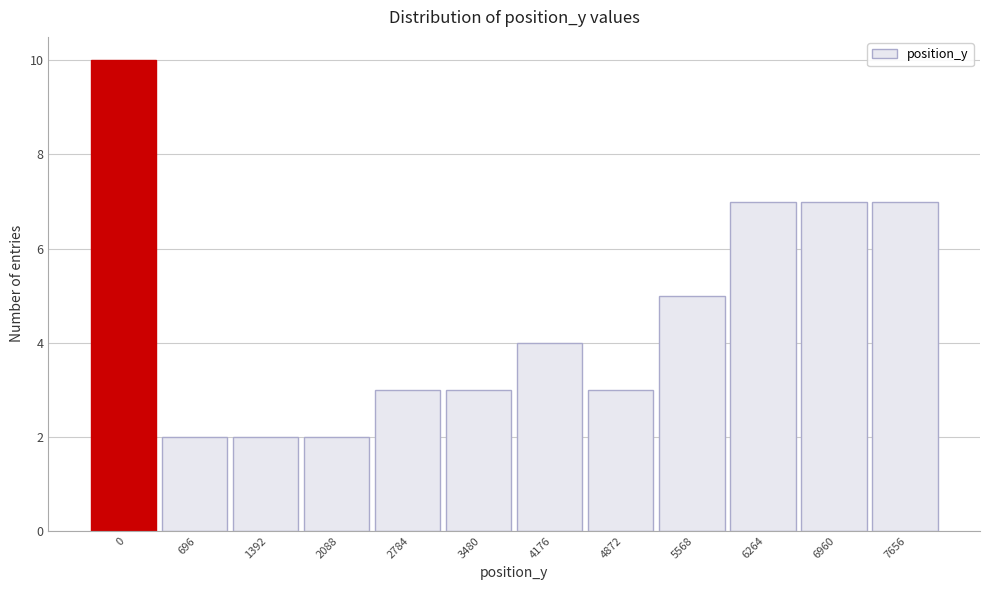

Reading left to right, extract all data points from this chart.

0=10	696=2	1392=2	2088=2	2784=3	3480=3	4176=4	4872=3	5568=5	6264=7	6960=7	7656=7